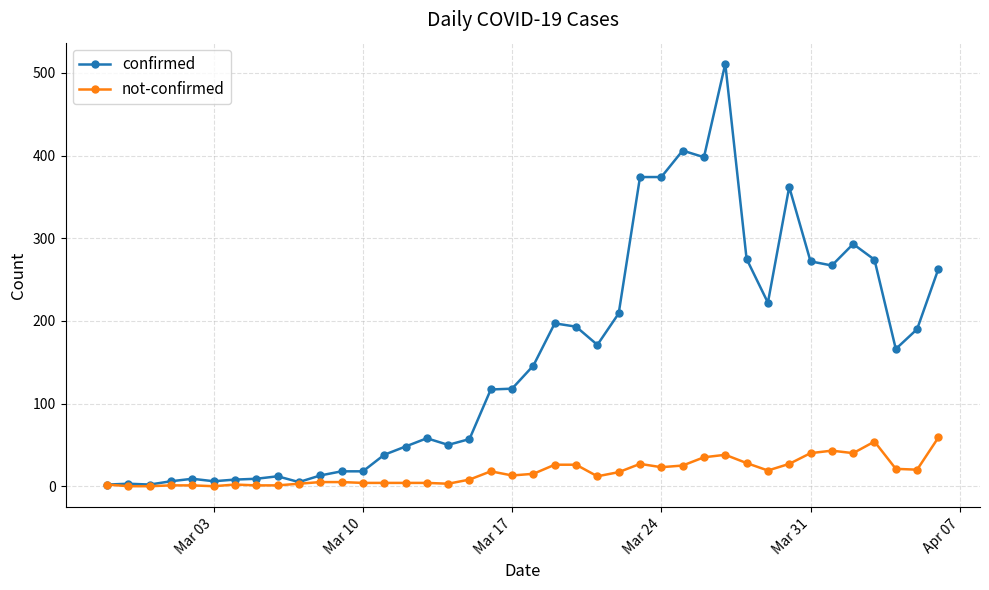

What is the difference between the second highest and minimum values in the confirmed series?

404